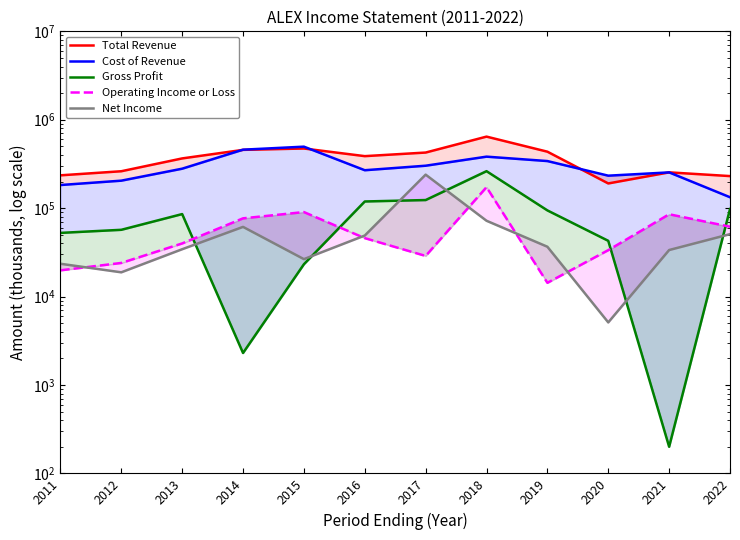

Where is Operating Income or Loss nearest to the value 93550?

2015